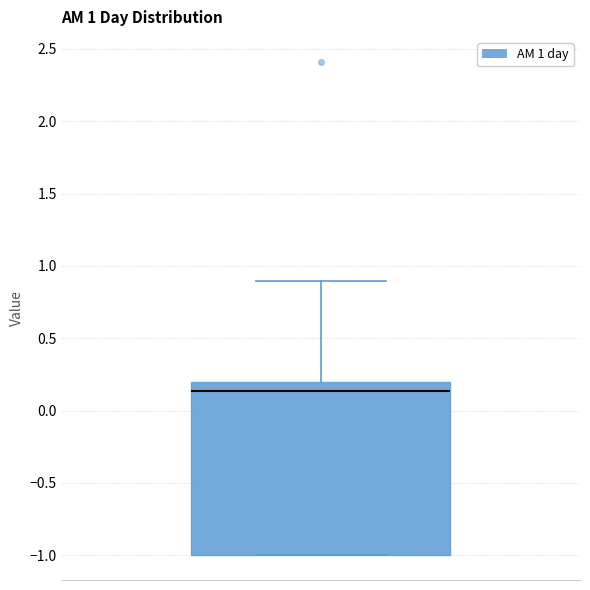

Where does the median line of the box sit on the y-axis? The values are not printed on the chart, so give them approximately, as read against the axis.

0.15